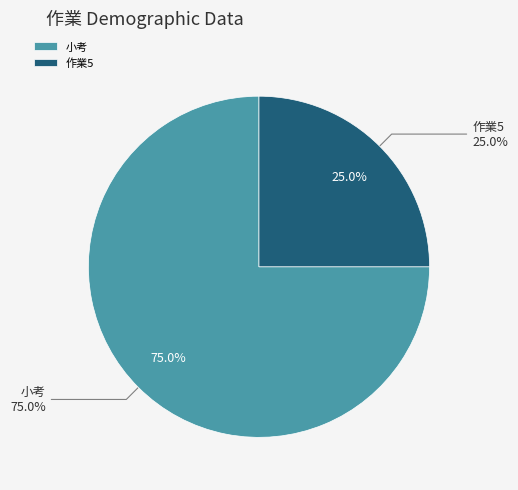

What is the total percentage of 小考 and 作業5?

100.0%